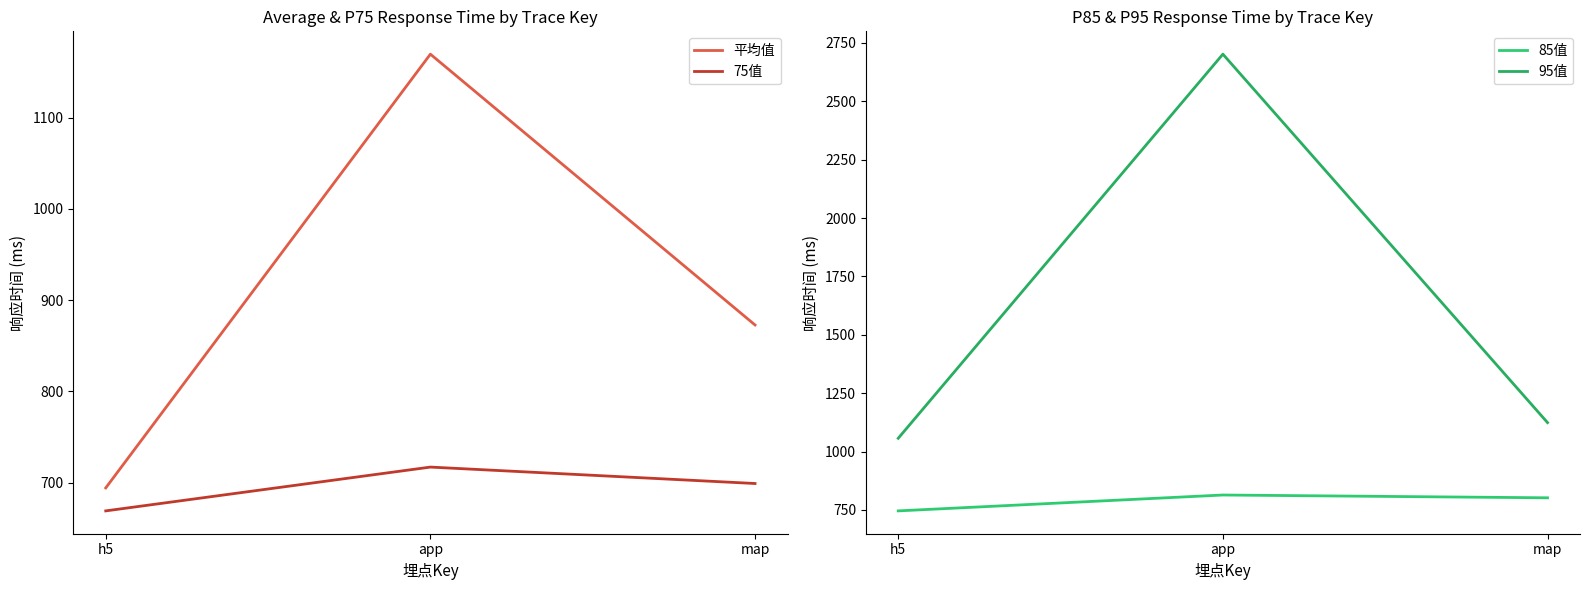

What position from the left is app?

2